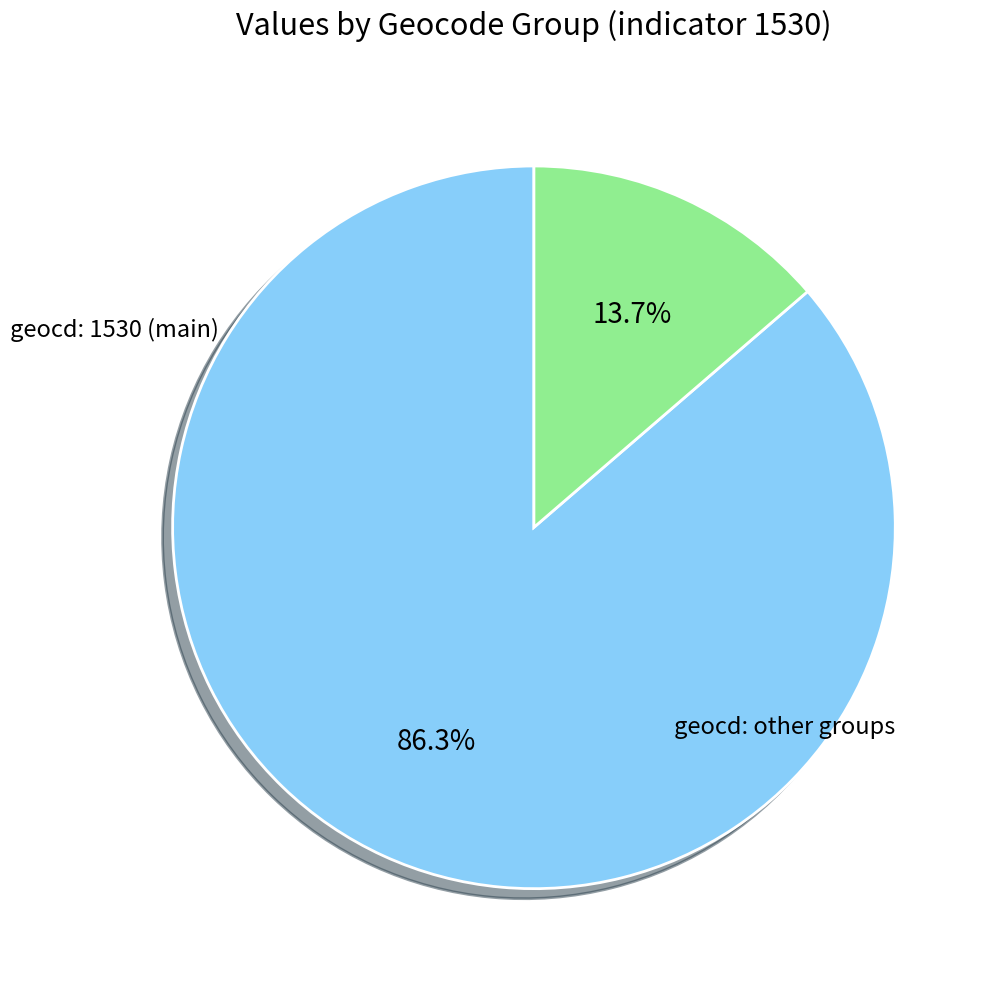

Is there a majority slice in this chart?

Yes